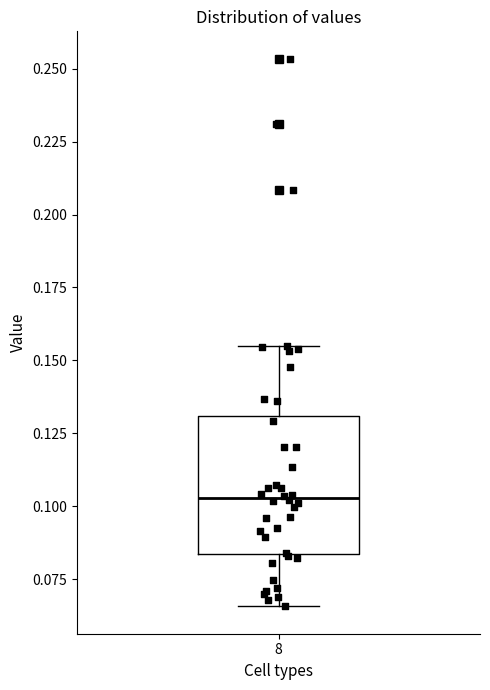

Where does the lower whisker of the box at x = 8 end on the y-axis? The values are not printed on the chart, so give them approximately, as read against the axis.

0.065